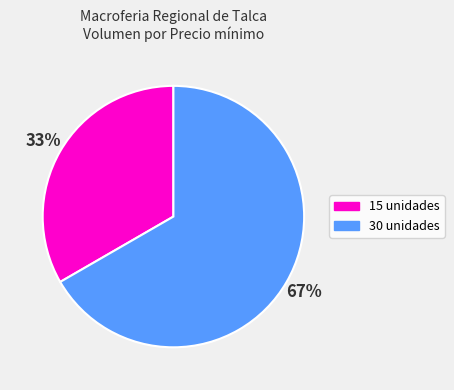

To the nearest percent, what portion does 30 represent?

67%